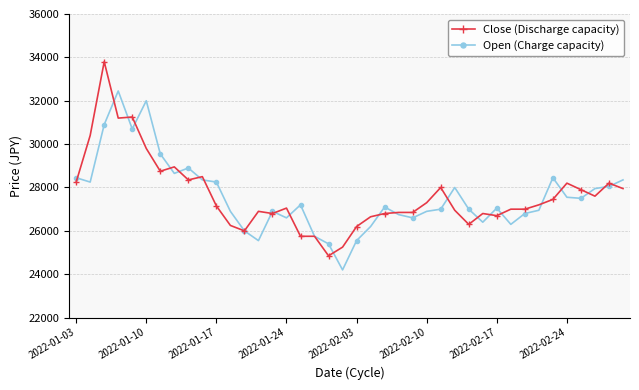

True or false: Close (Discharge capacity) has more than 0 interior local peaks.

True